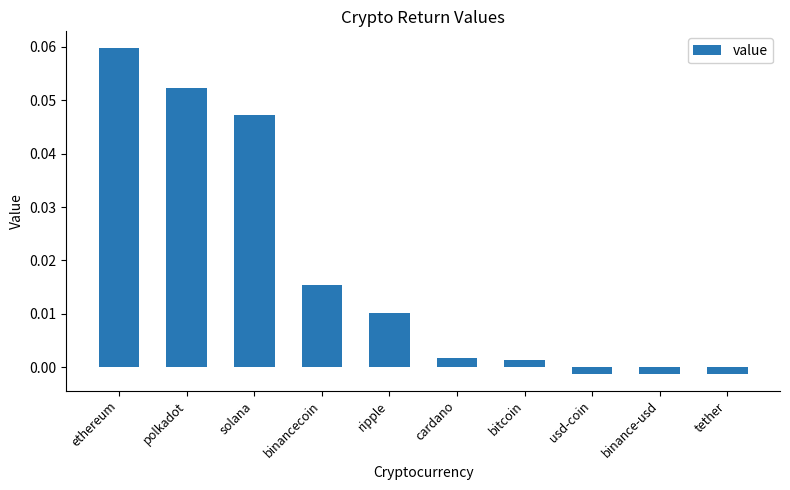

Which has a higher value, bitcoin or binancecoin?

binancecoin